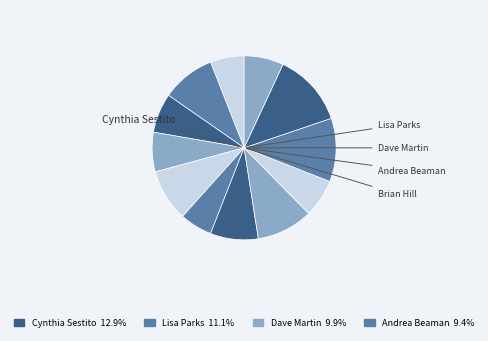

Rank the categories by value from highest to lowest.

Cynthia Sestito, Lisa Parks, Dave Martin, Andrea Beaman, Brian Hill, Ken Lee, Harold Dieterle, Tiffani Faison, Lee Anne Wong, Miguel Morales, Stephen Asprinio, Candice Kumai